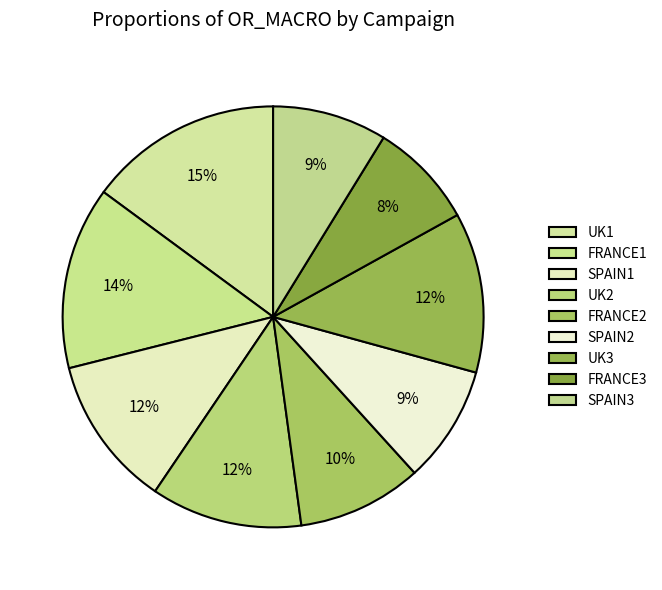

Is the sum of FRANCE1 and SPAIN3 greater than half?

No